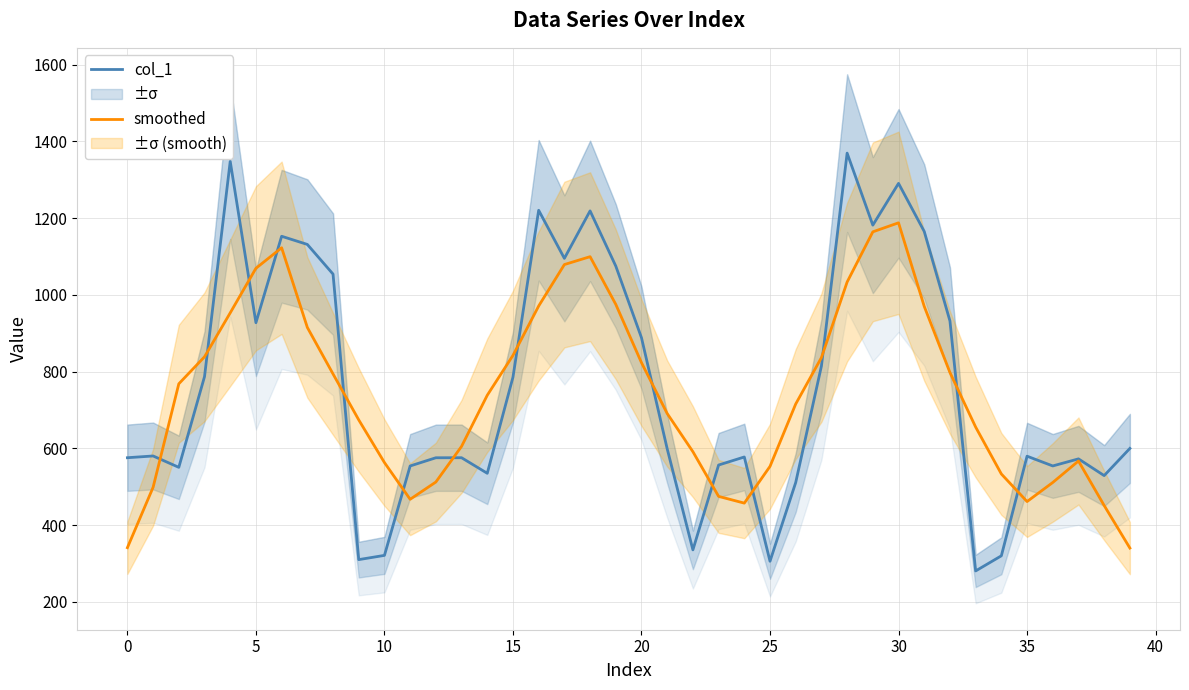

How many distinct data groups are displayed?

2